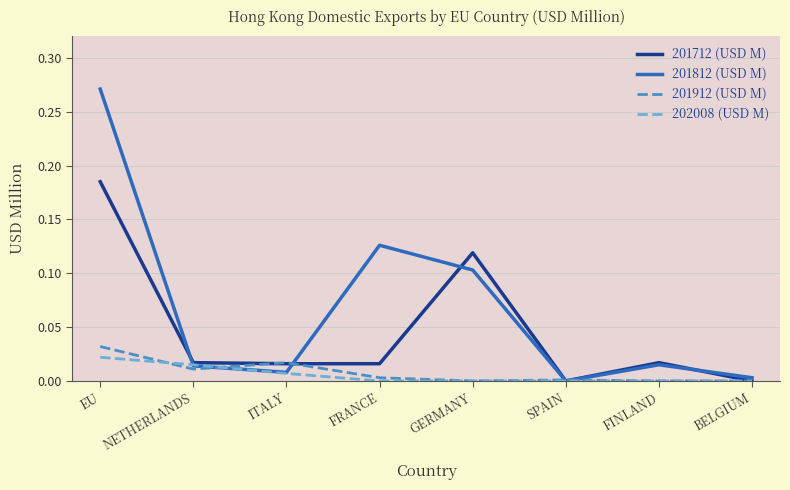

The 201712 (USD M) series shows 0.1 at GERMANY. True or false?

True